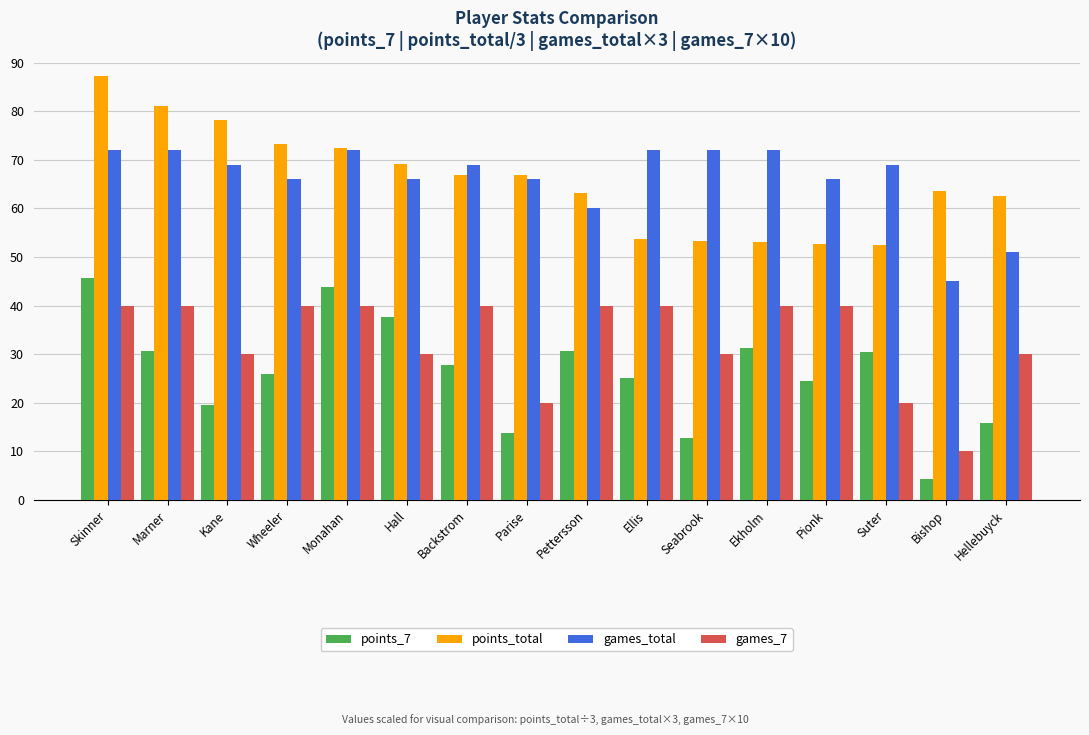

What is the difference between the highest and lowest values at Hall?

39.1